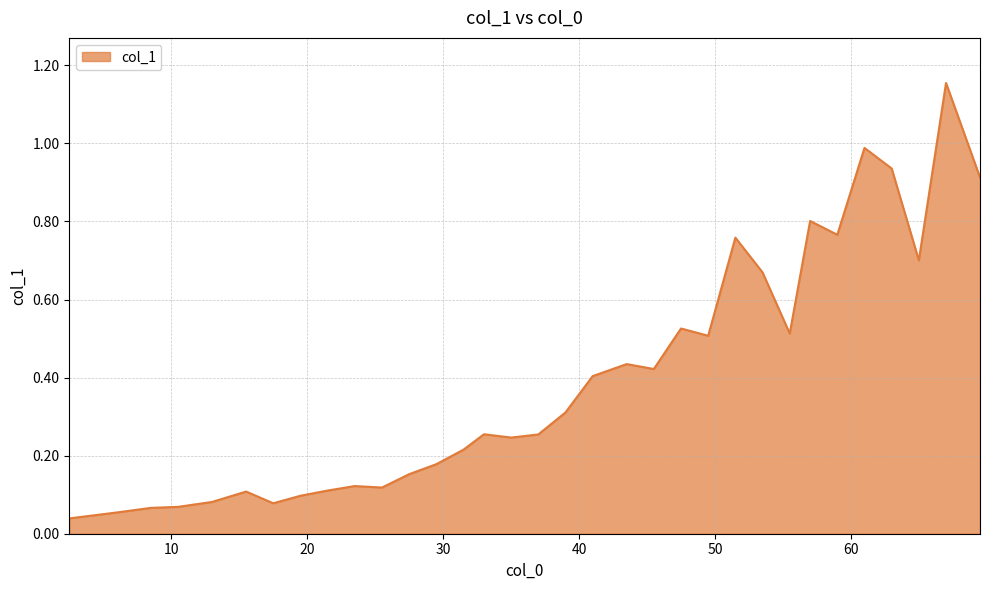

How many lines are shown in the chart?

1